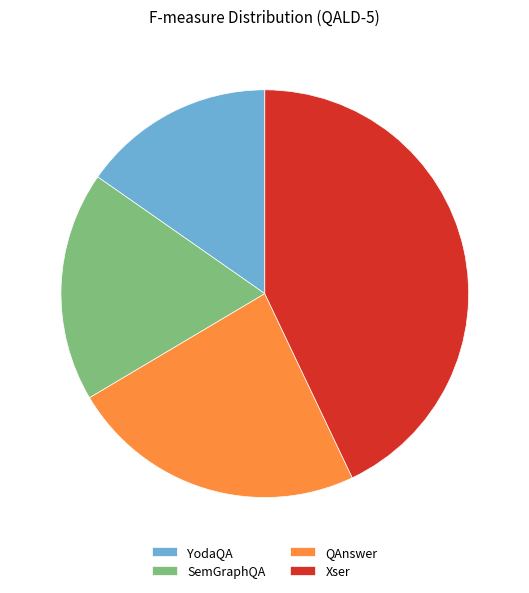

Which slice is the smallest?

YodaQA